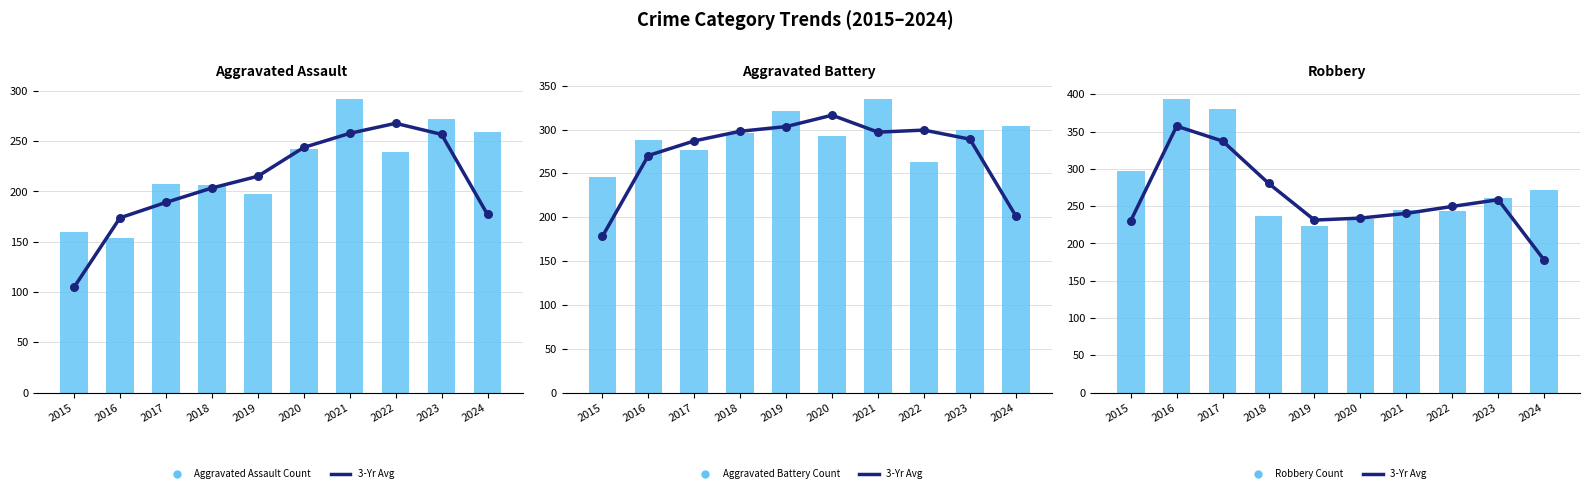

Which series has the largest total across all categories?

Aggravated Battery Count